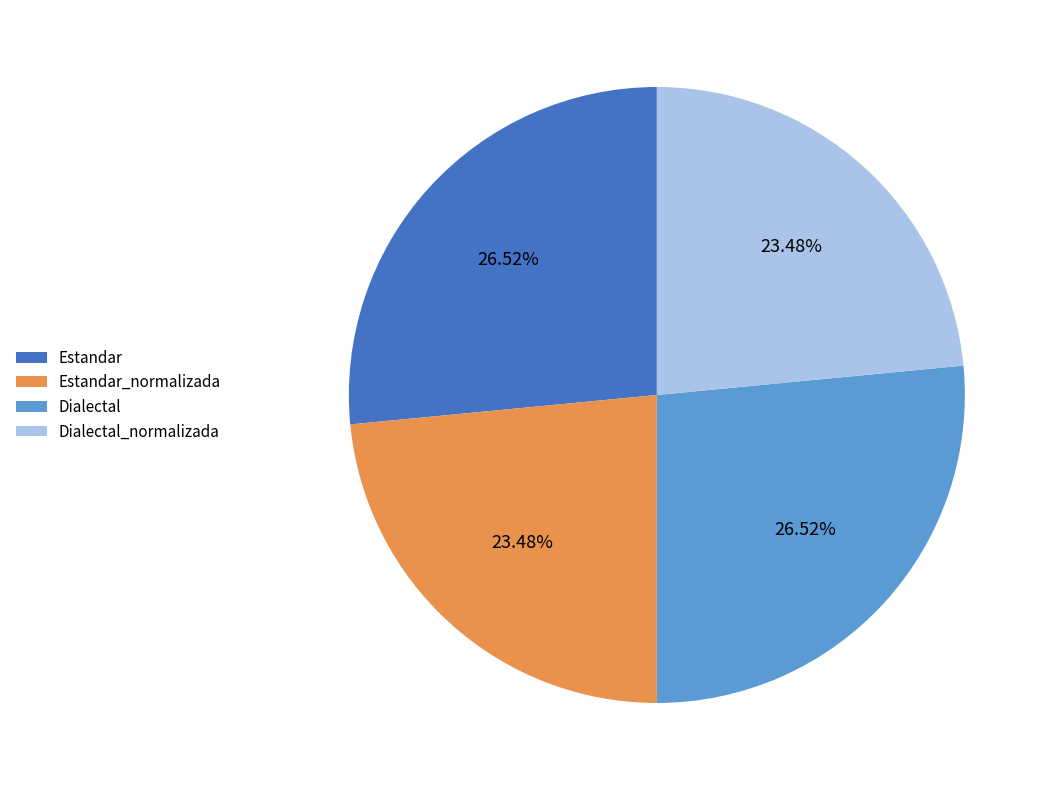

To the nearest percent, what portion does Estandar_normalizada represent?

23%